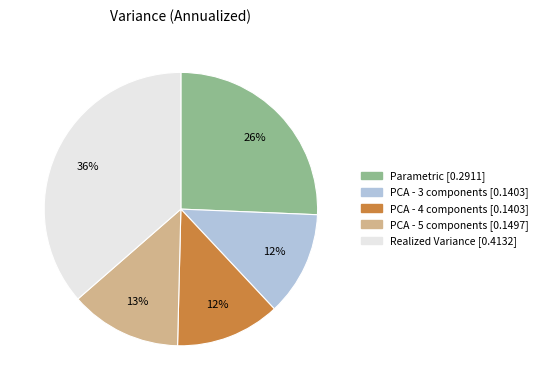

Is it true that Parametric is 36% of the pie?

False